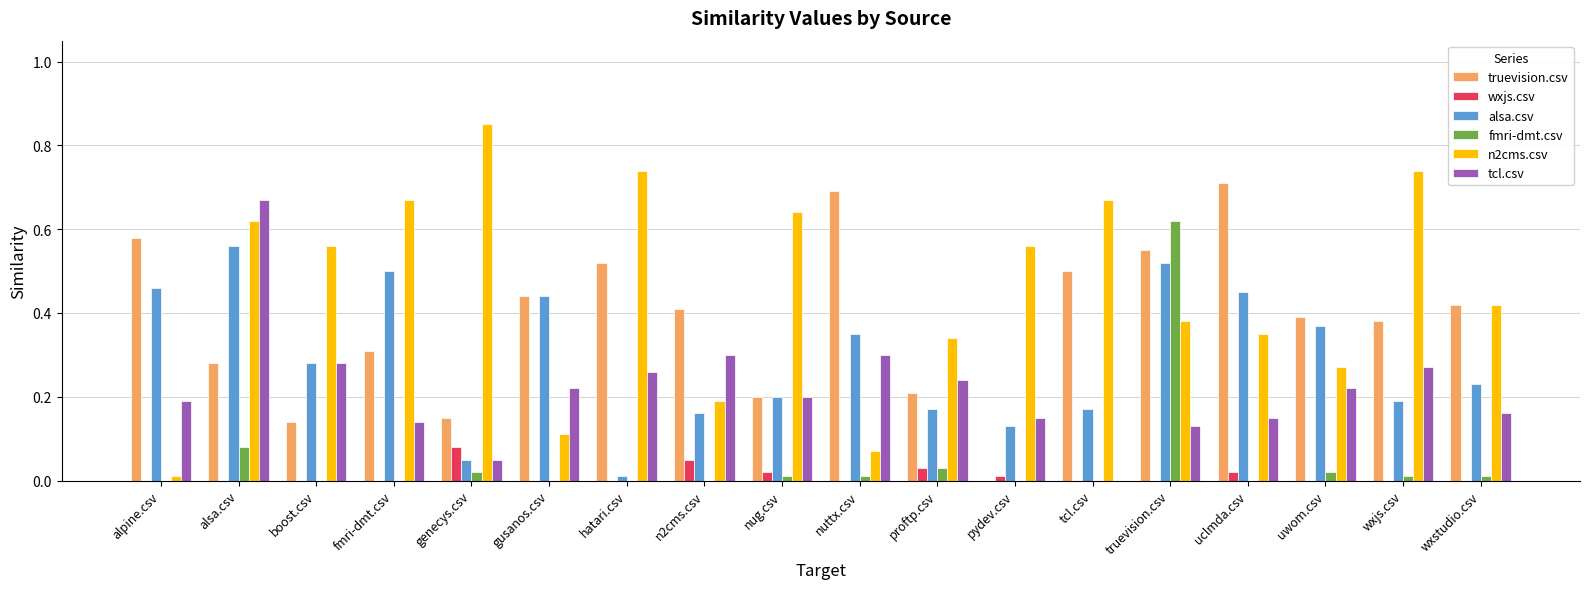

Which category has the highest value in the n2cms.csv series?

genecys.csv